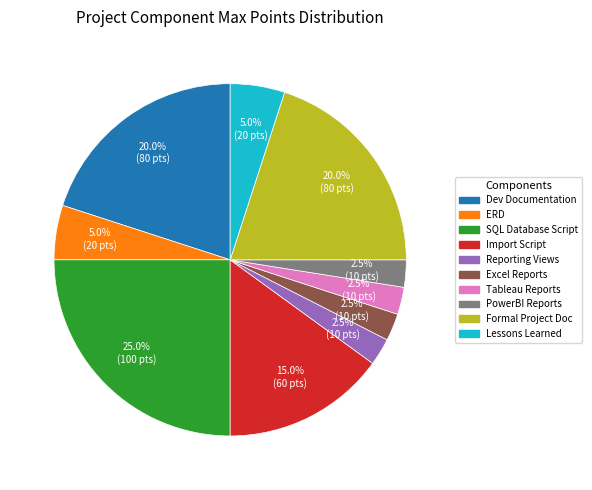

Does any single category account for the majority?

No